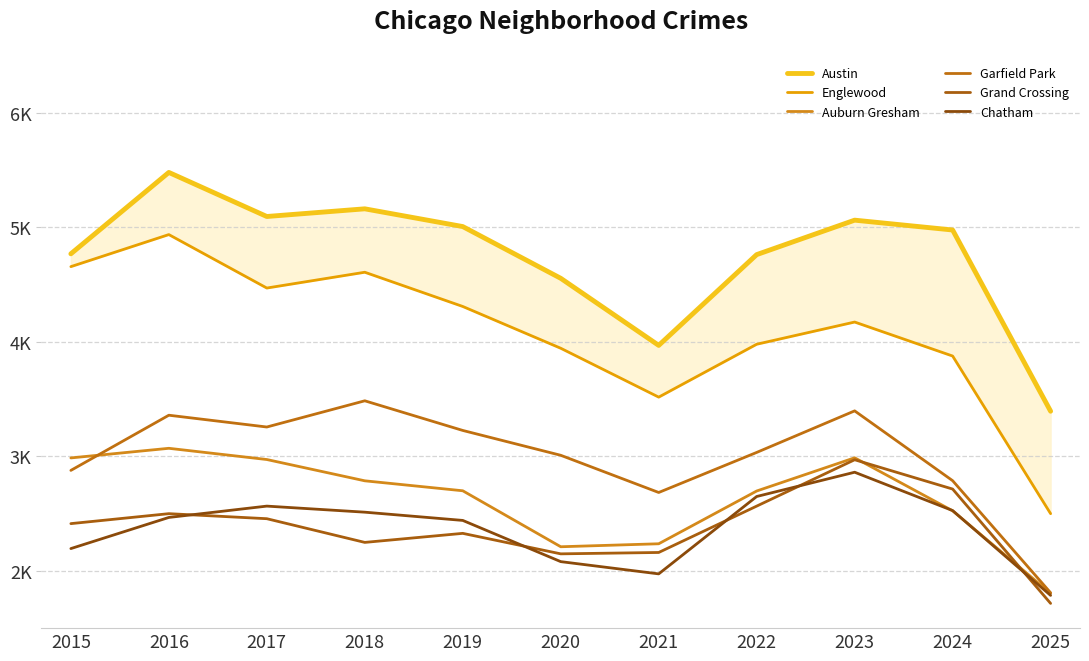

What is the difference between the highest and lowest values at 2019?

2680